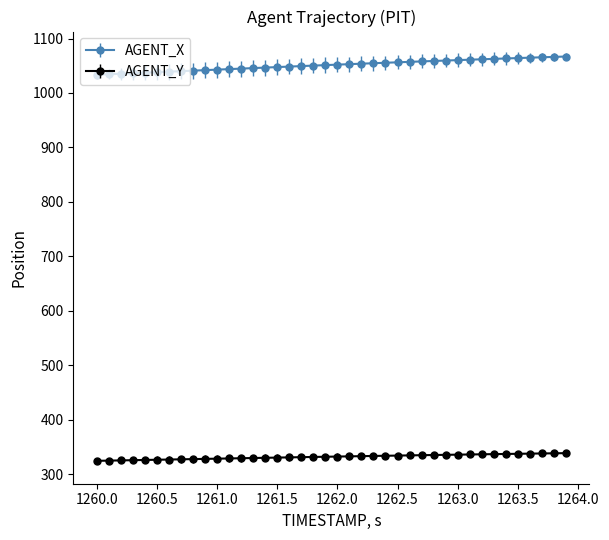

True or false: AGENT_Y and AGENT_X cross at least once.

False